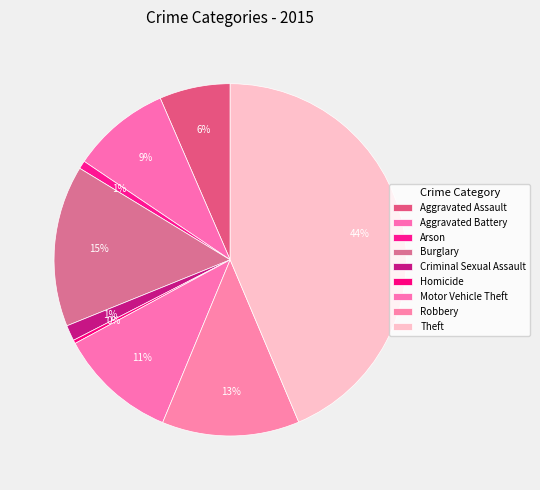

How many slices are in this pie chart?

9